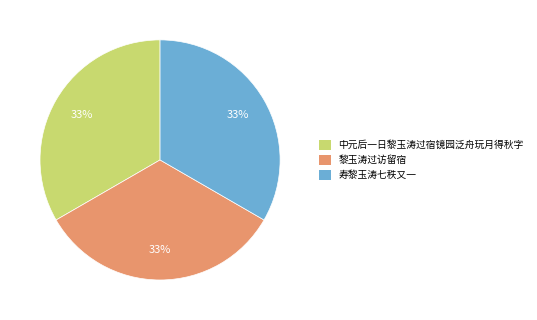

True or false: 中元后一日黎玉涛过宿镜园泛舟玩月得秋字 accounts for 33% of the total.

True